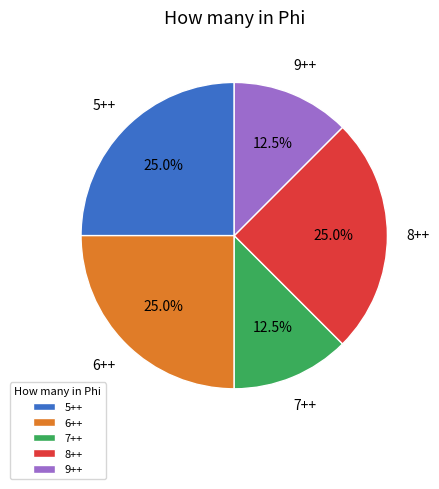

What is the total percentage of 9++ and 5++?

37.5%